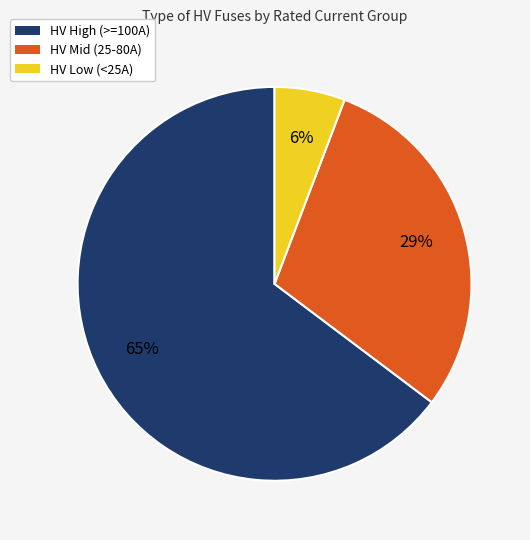

To the nearest percent, what is the difference between the largest and smallest slice percentages?

59%